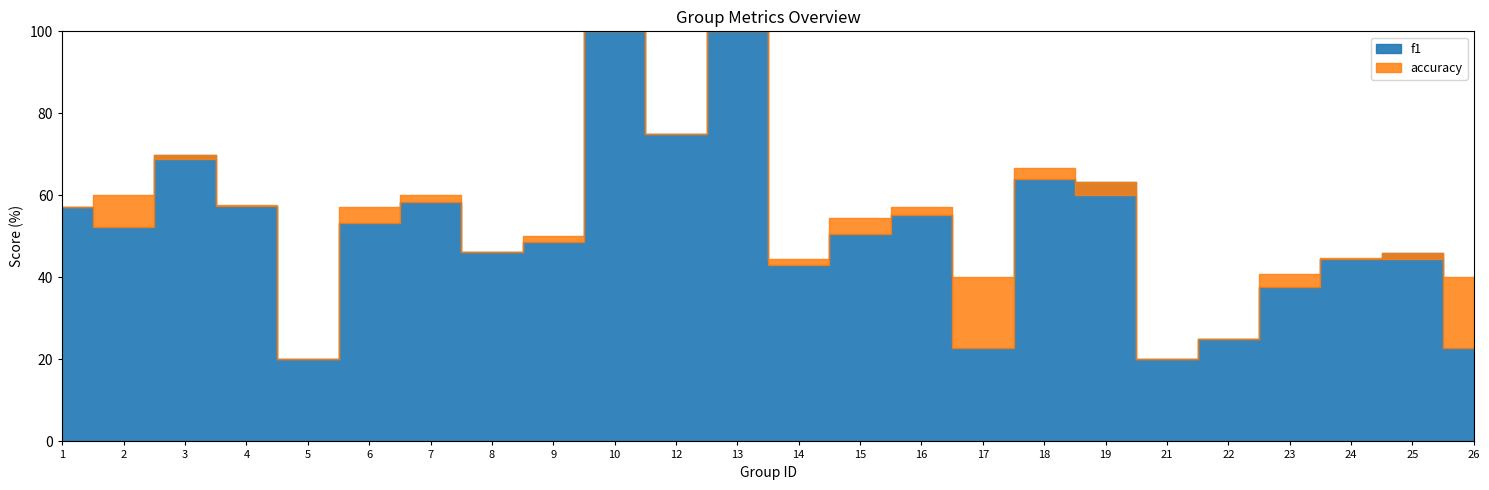

How many interior local peaks does the f1 series have?

7